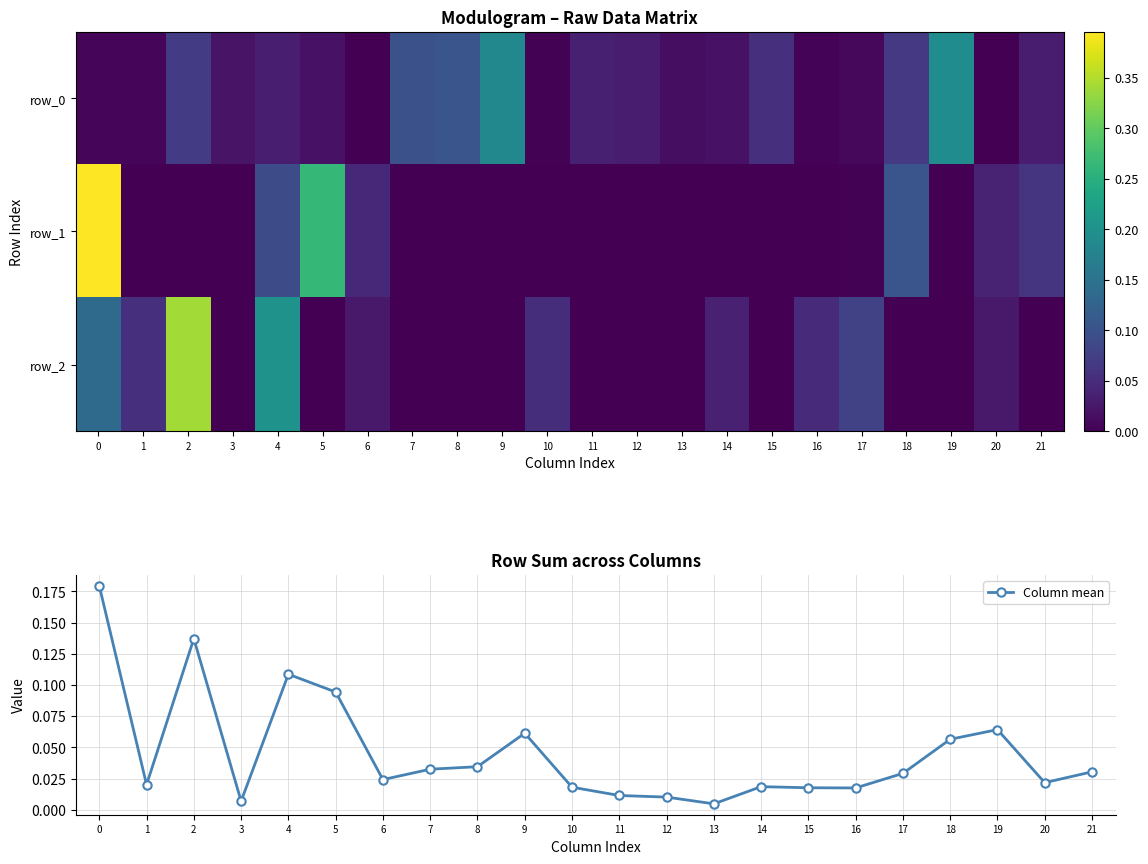

Which category has the lowest value in the Column mean series?

13